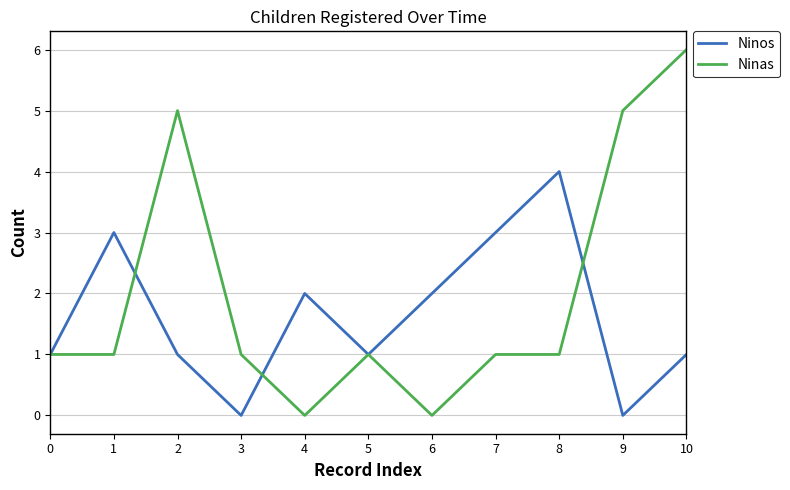

What is the maximum value for Ninas?

6